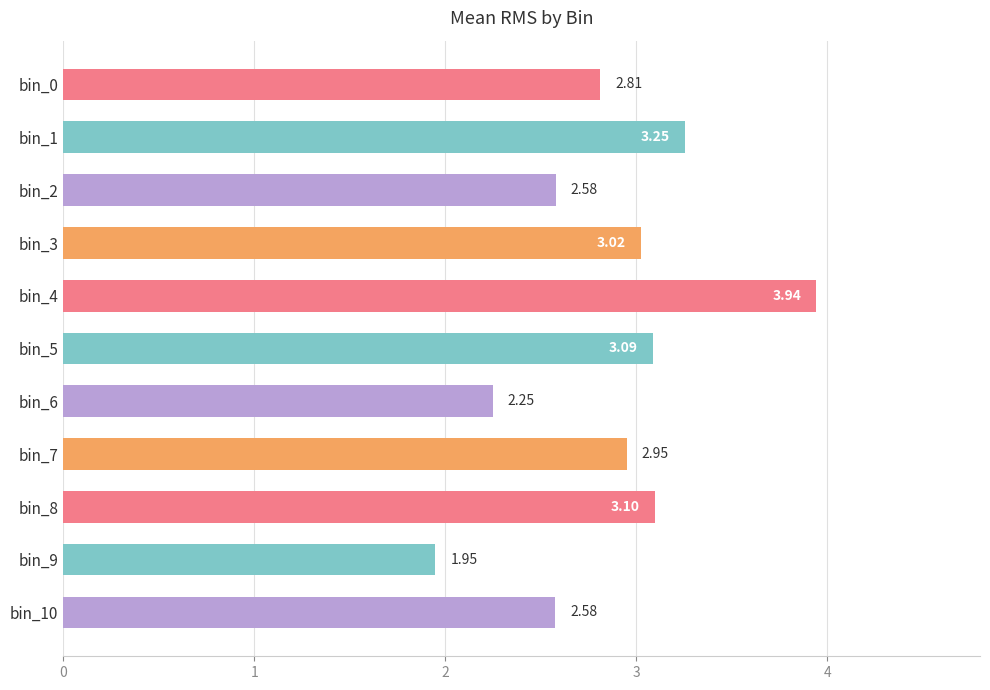

Approximately how many times larger is the value at bin_3 compared to bin_1?

0.9